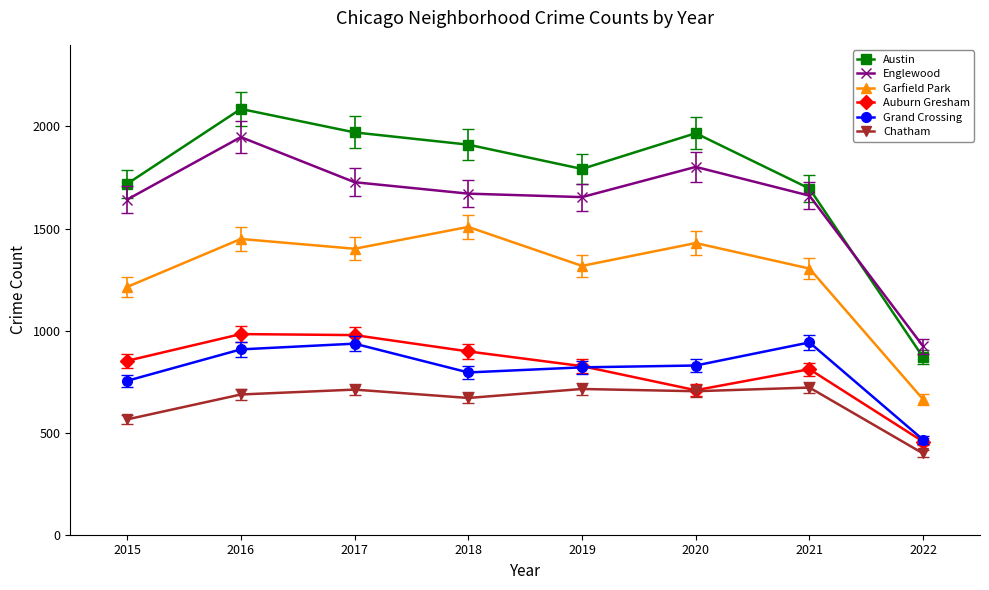

What is the sum of the Auburn Gresham values at 2022 and 2017?

1434